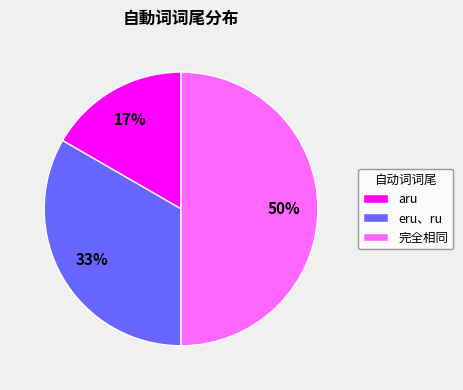

Approximately how many times larger is the value at 完全相同 compared to eru、ru?

1.5